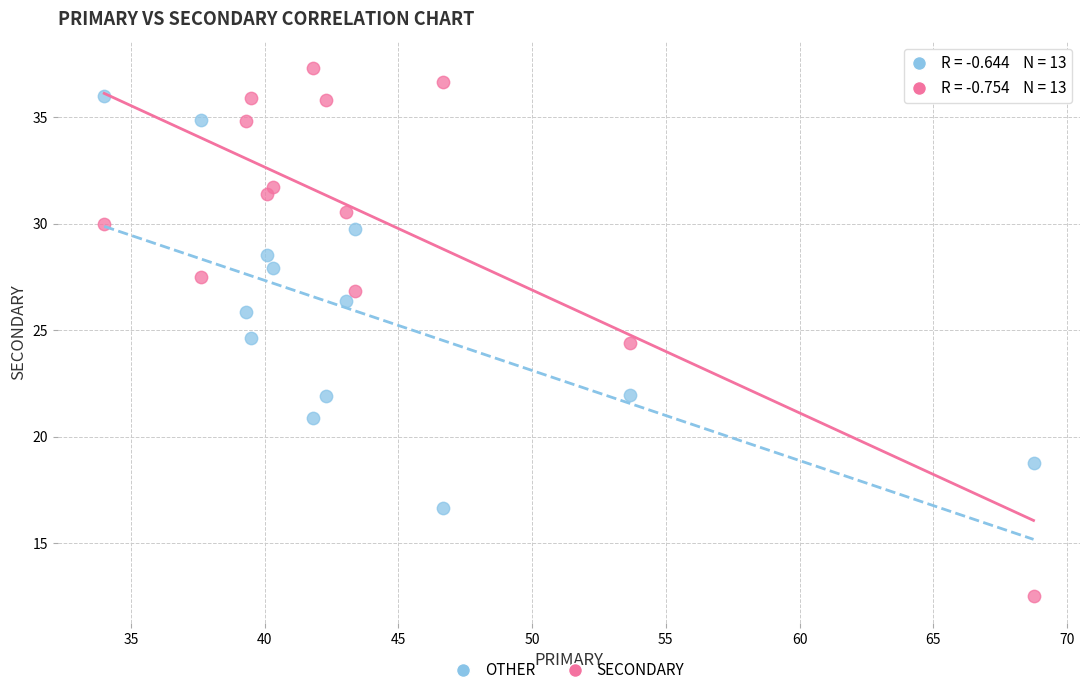

What are all the series names shown in the legend?

OTHER, SECONDARY